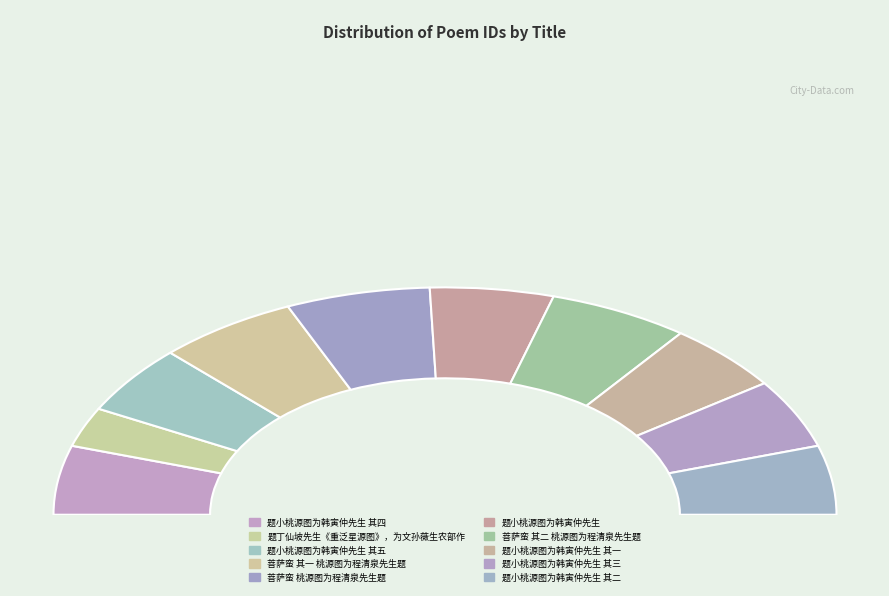

What is the change in value from 菩萨蛮 桃源图为程清泉先生题 to 题小桃源图为韩寅仲先生 其三?

-142830